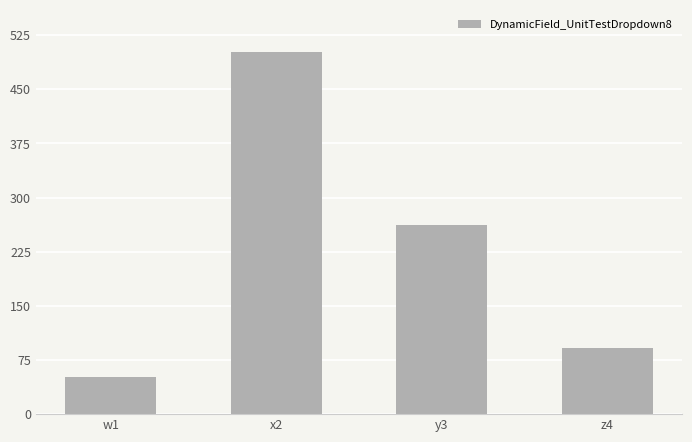

What is the value of the 3rd bar from the left?

262